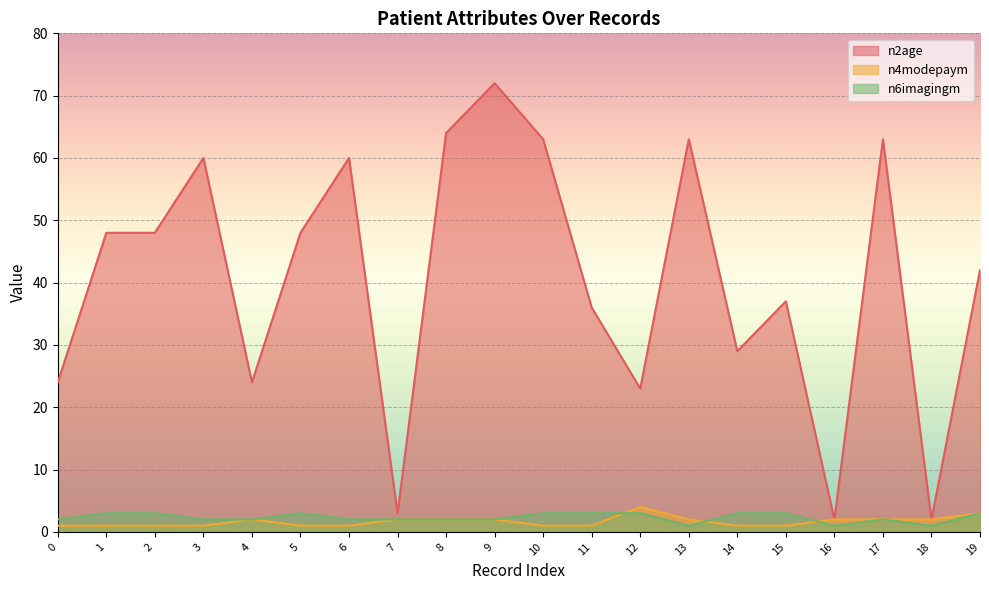

What is the difference between the second highest and minimum values in the n6imagingm series?

2